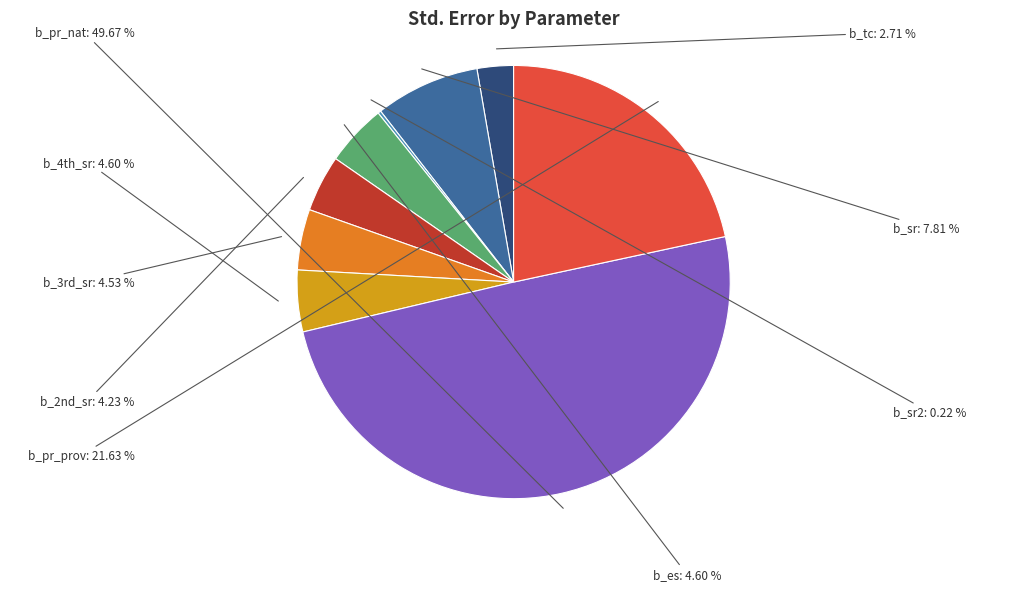

Which category has the biggest portion of the pie?

b_pr_nat